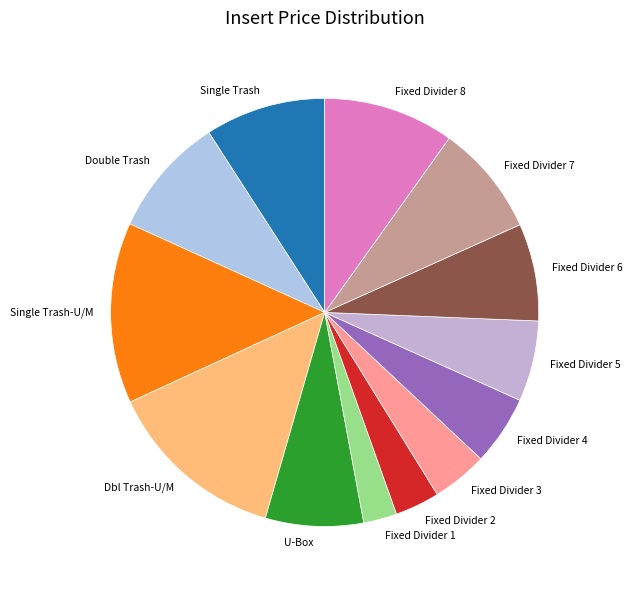

Is there a majority slice in this chart?

No